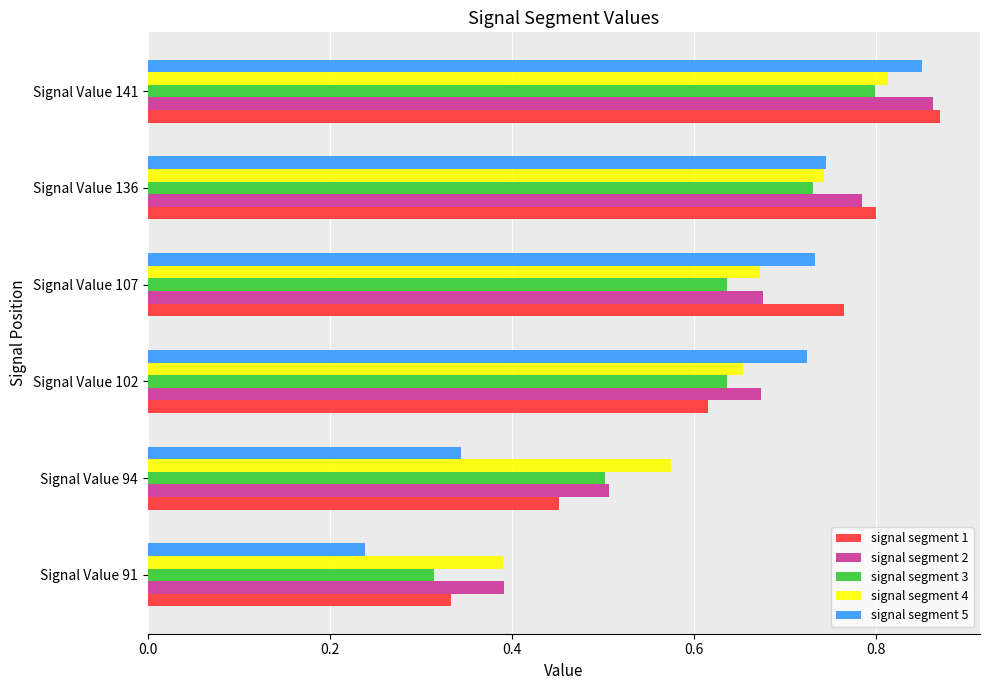

Between Signal Value 94 and Signal Value 107, which series saw the biggest shift?

signal segment 5